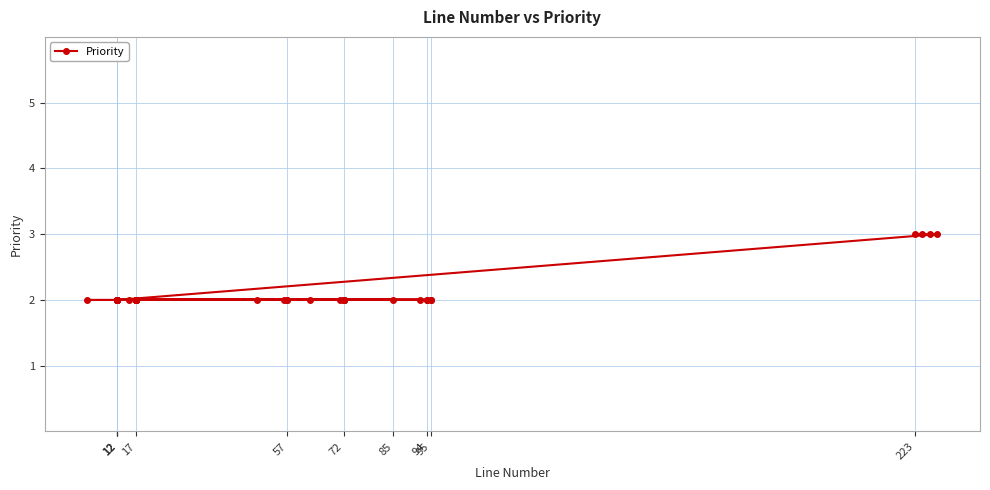

What is the ratio of the value at 17 to the value at 85?

1.0